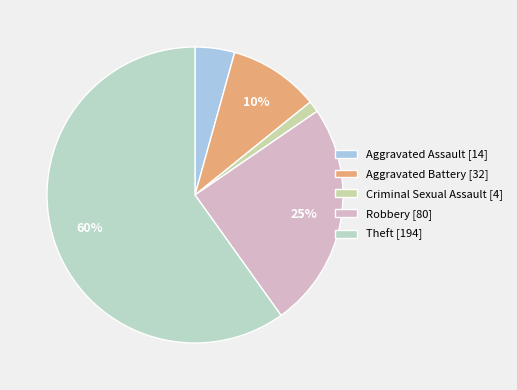

To the nearest percent, what percentage of the pie is Criminal Sexual Assault?

1%